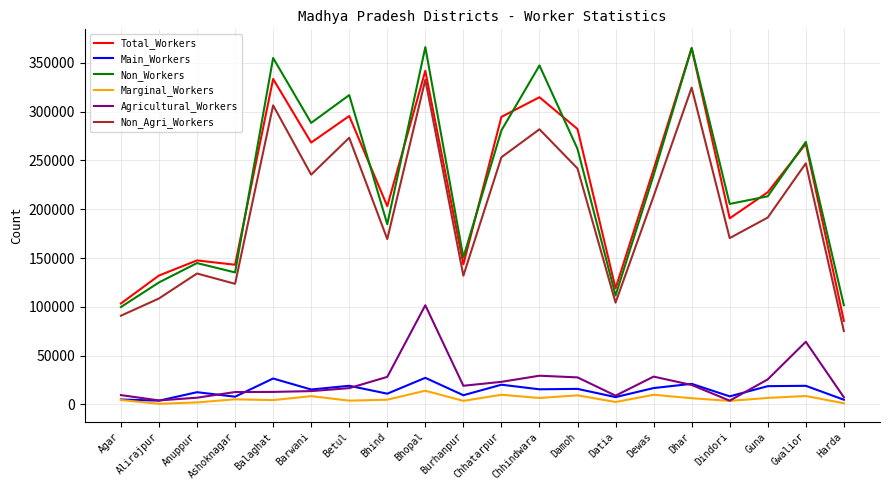

Which series changed the most between Agar and Balaghat?

Non_Workers